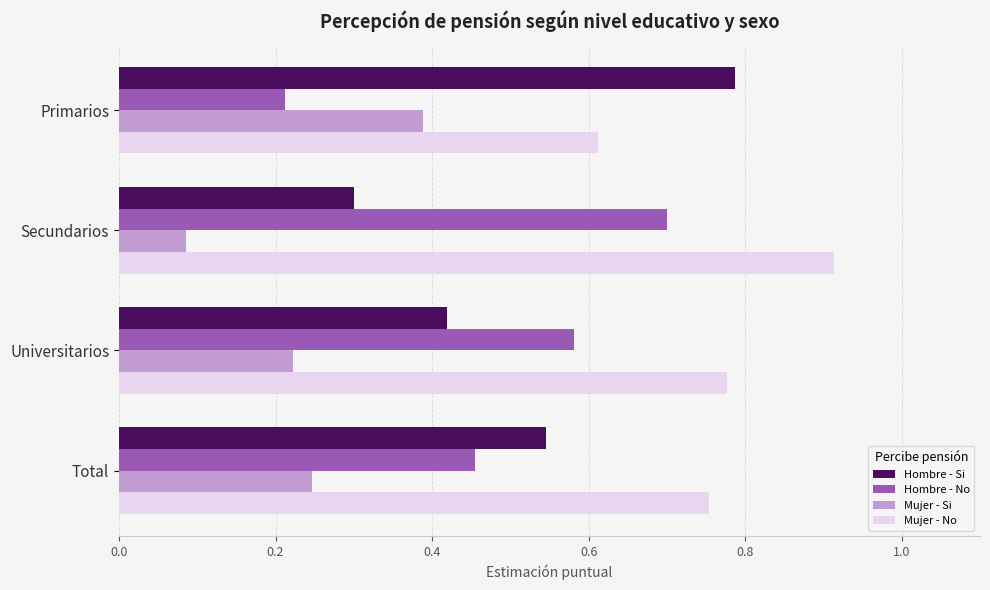

How many Mujer - No values are between 0 and 1?

4